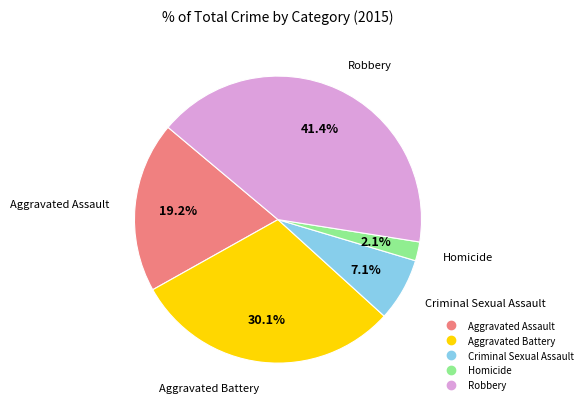

To the nearest percent, what percentage of the pie is Criminal Sexual Assault?

7%